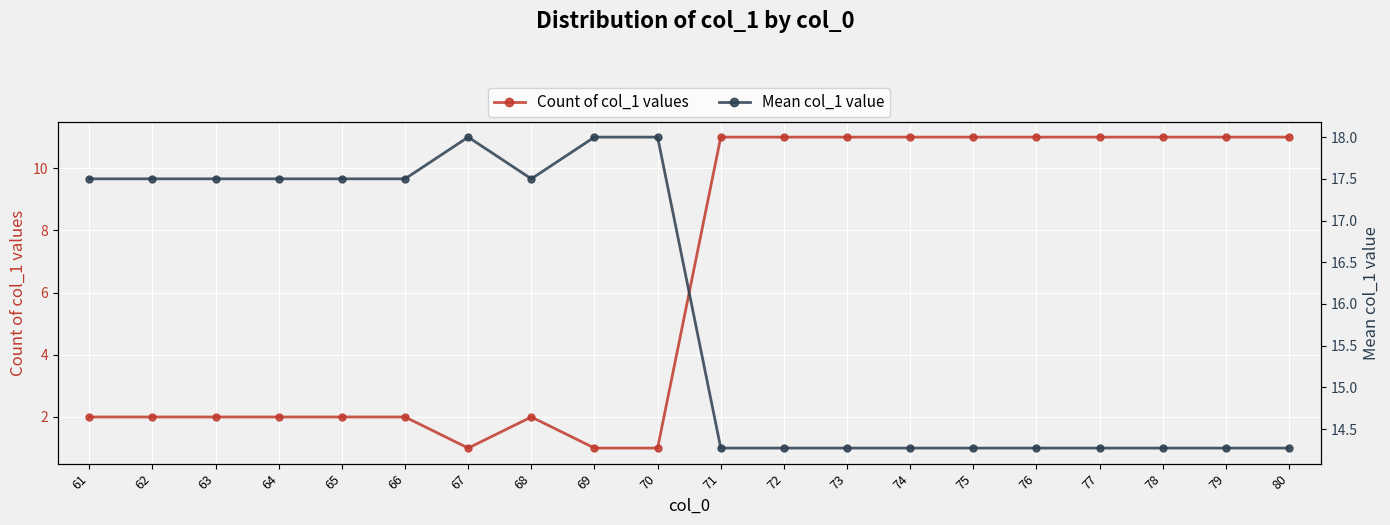

What is the total value across all series at 78?

25.3